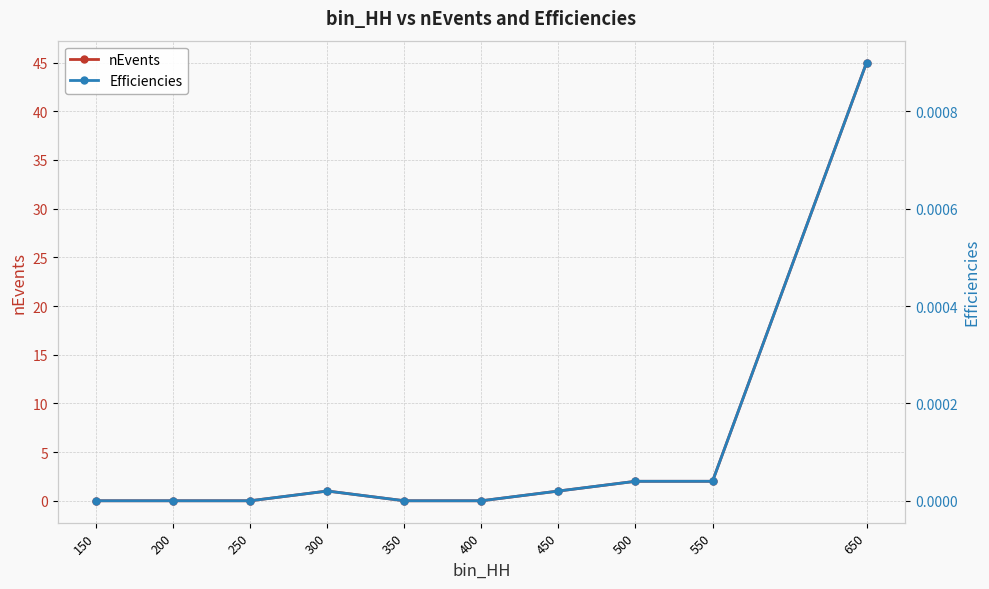

The nEvents series shows 3.2 at 550. True or false?

False